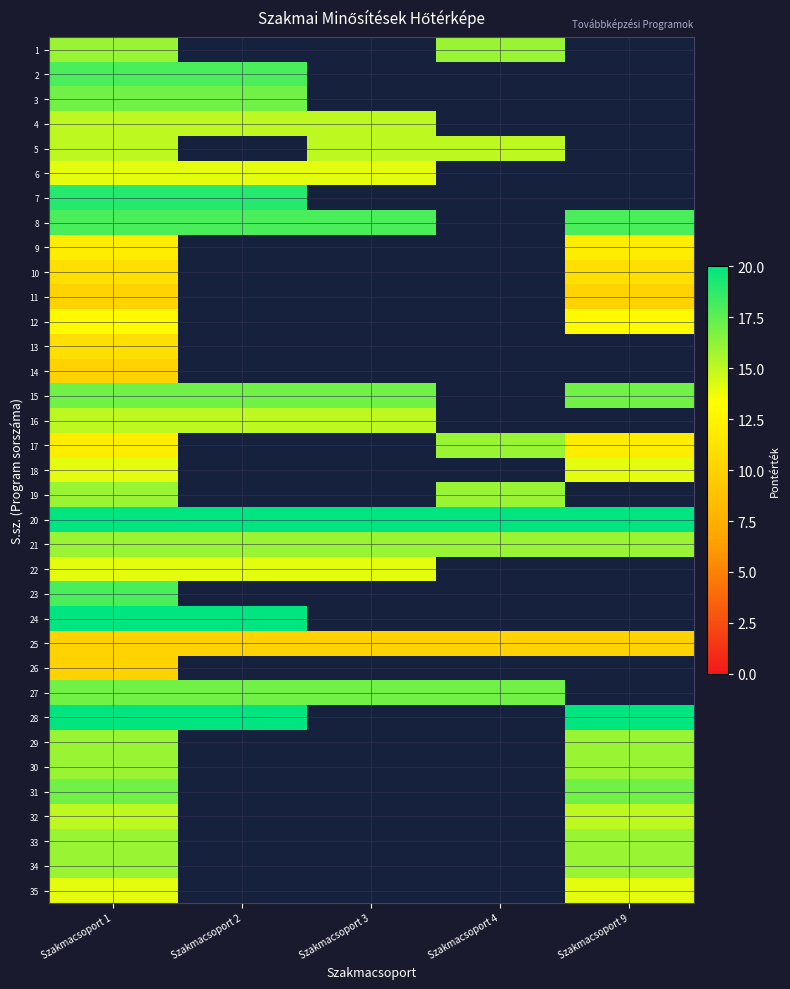

At which category is the sum across all series the highest?

Szakmacsoport 1